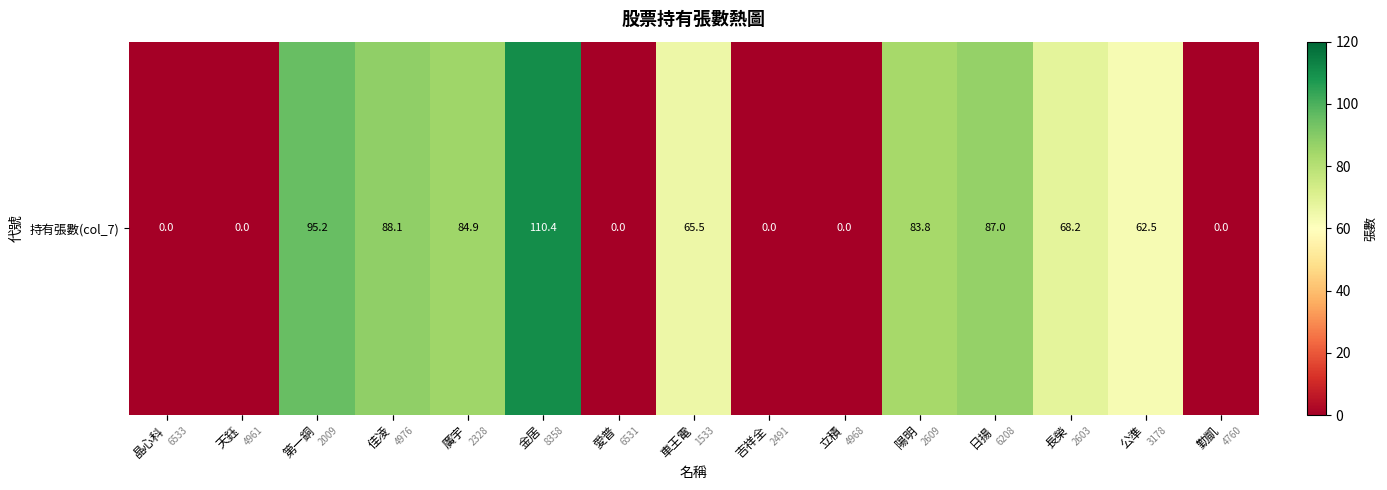

List the labels in order of value, smallest first.

晶心科, 天鈺, 愛普, 吉祥全, 立積, 勤凱, 公準, 車王電, 長榮, 陽明, 廣宇, 日揚, 佳凌, 第一銅, 金居